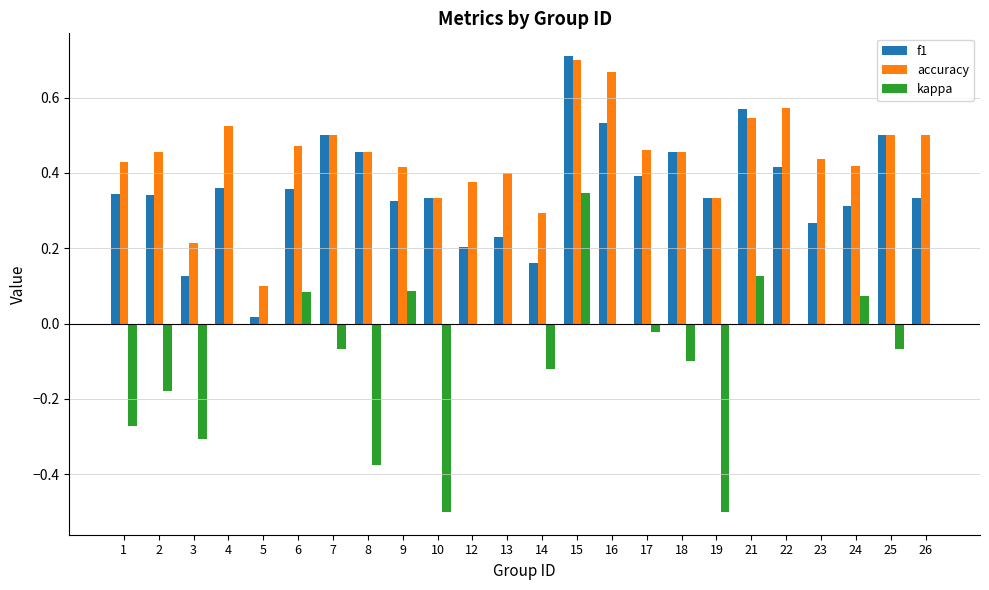

At which category does the chart reach its peak across all series?

15